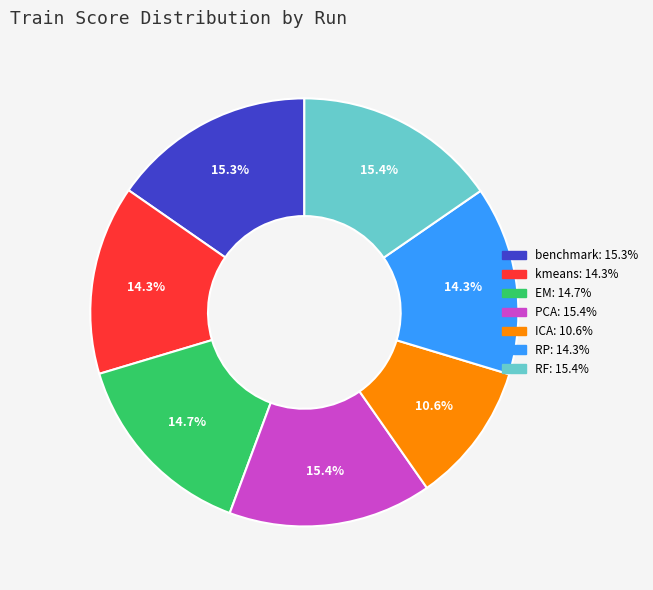

What percentage is the PCA slice, to the nearest percent?

15%